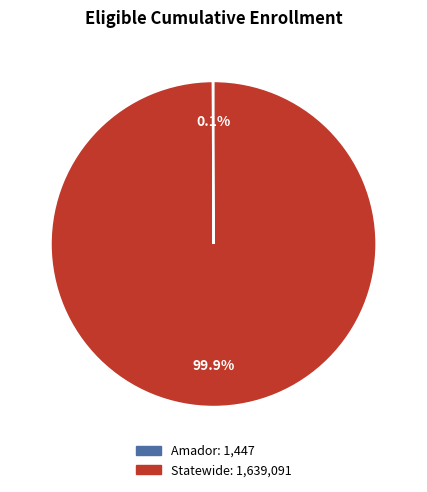

What is the largest slice in the pie chart?

Statewide